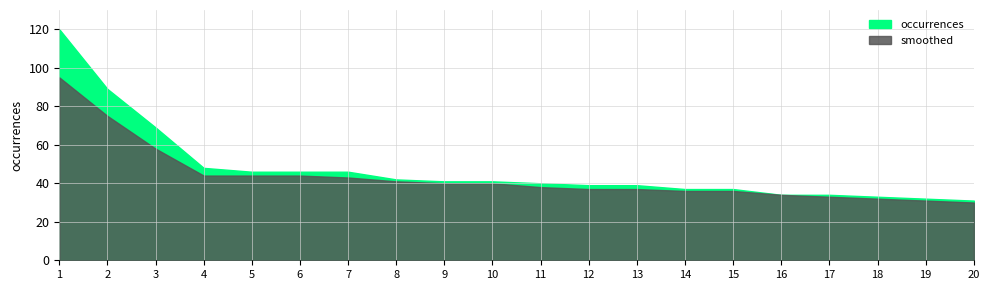

Rank the series by their maximum value, from lowest to highest.

smoothed, occurrences